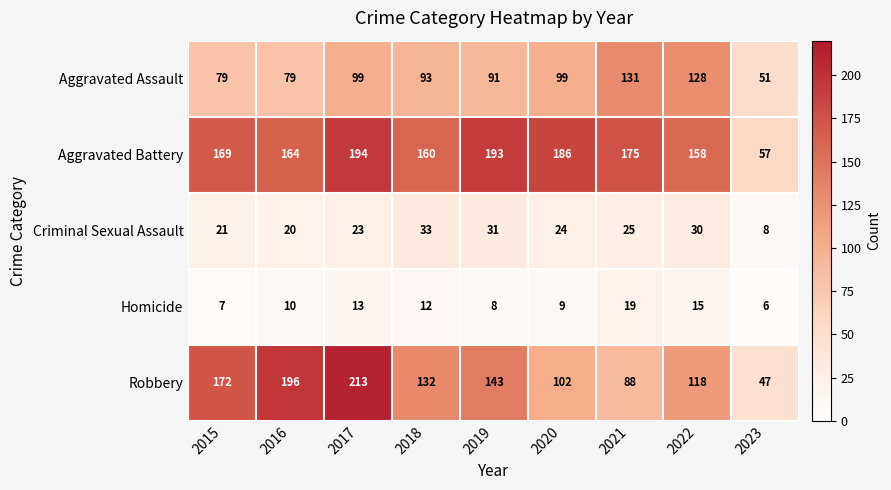

The Homicide series shows 19 at 2021. True or false?

True